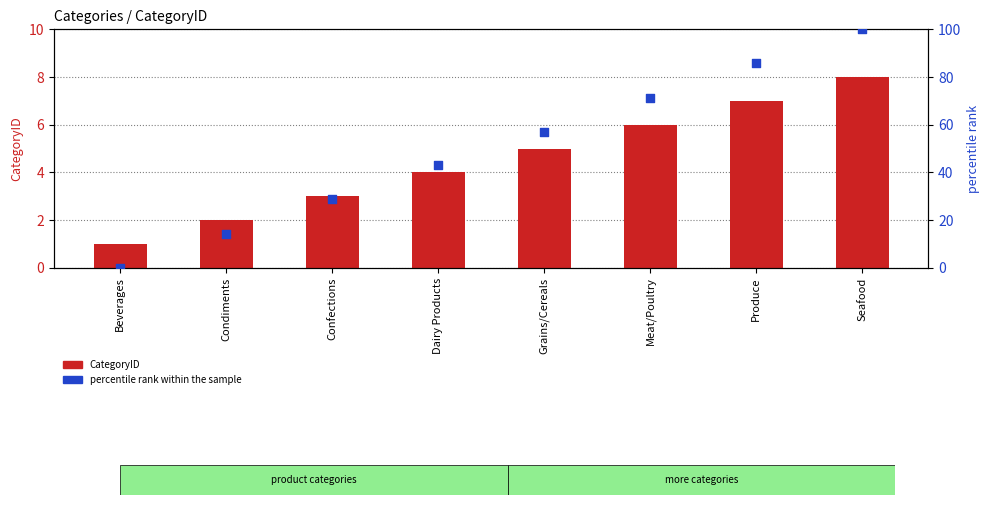

What is the total value across all series at Beverages?

1